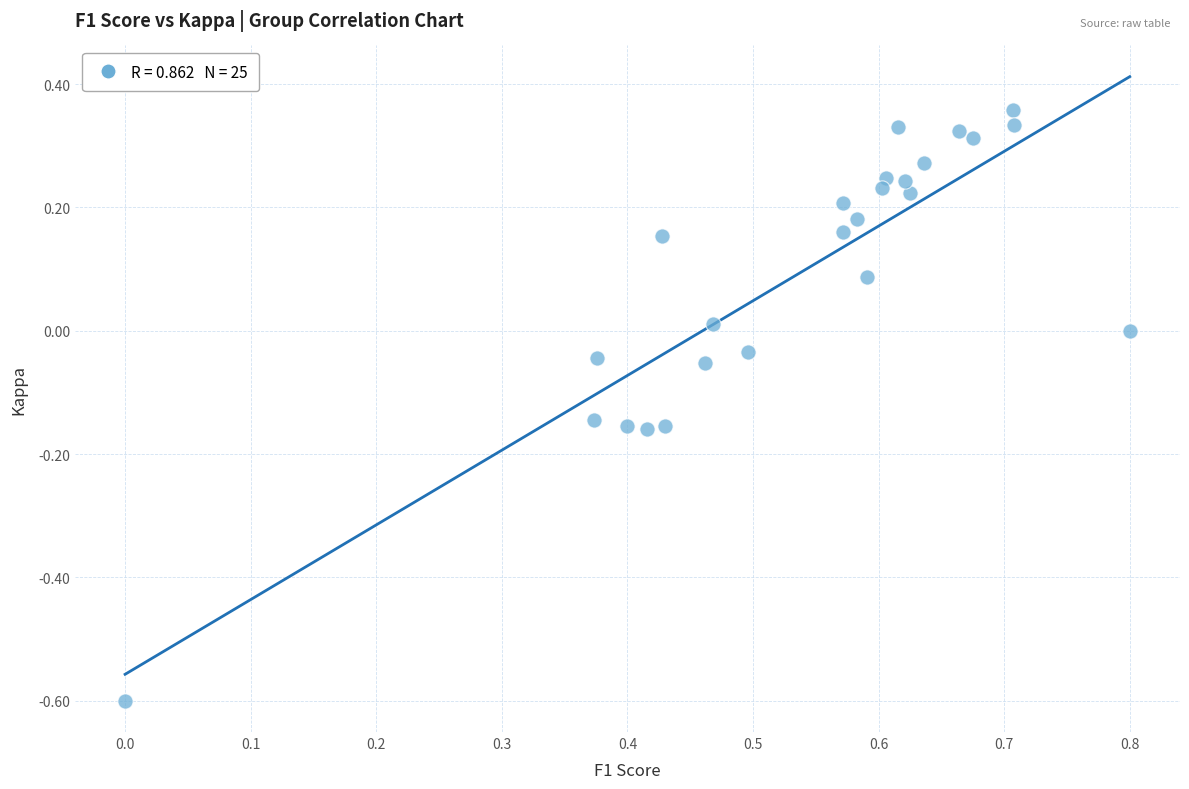

What is the range of X values (max minus min)?

0.8